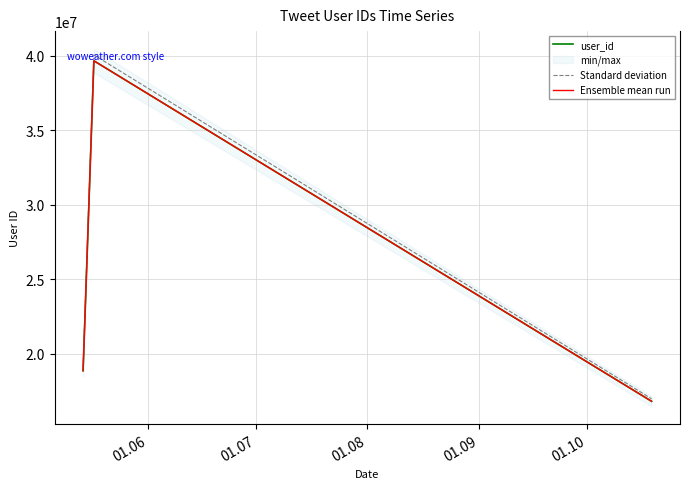

Which series has the widest spread of values?

Standard deviation